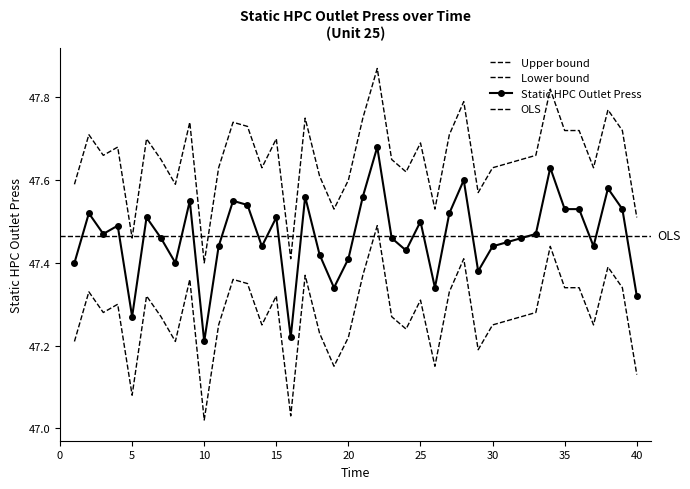

What is the value of the 7th point from the left?

47.6